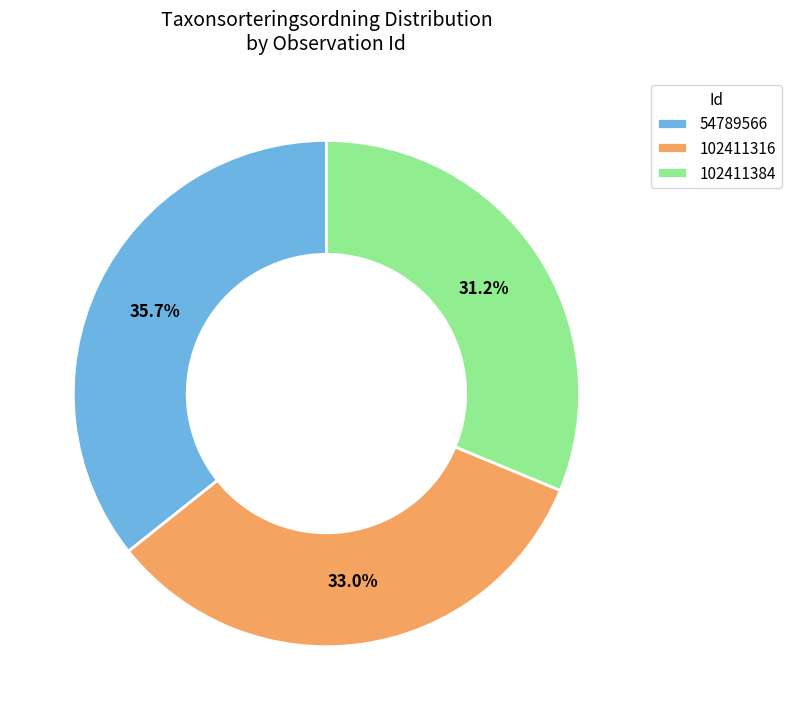

Is it true that 54789566 is 21% of the pie?

False